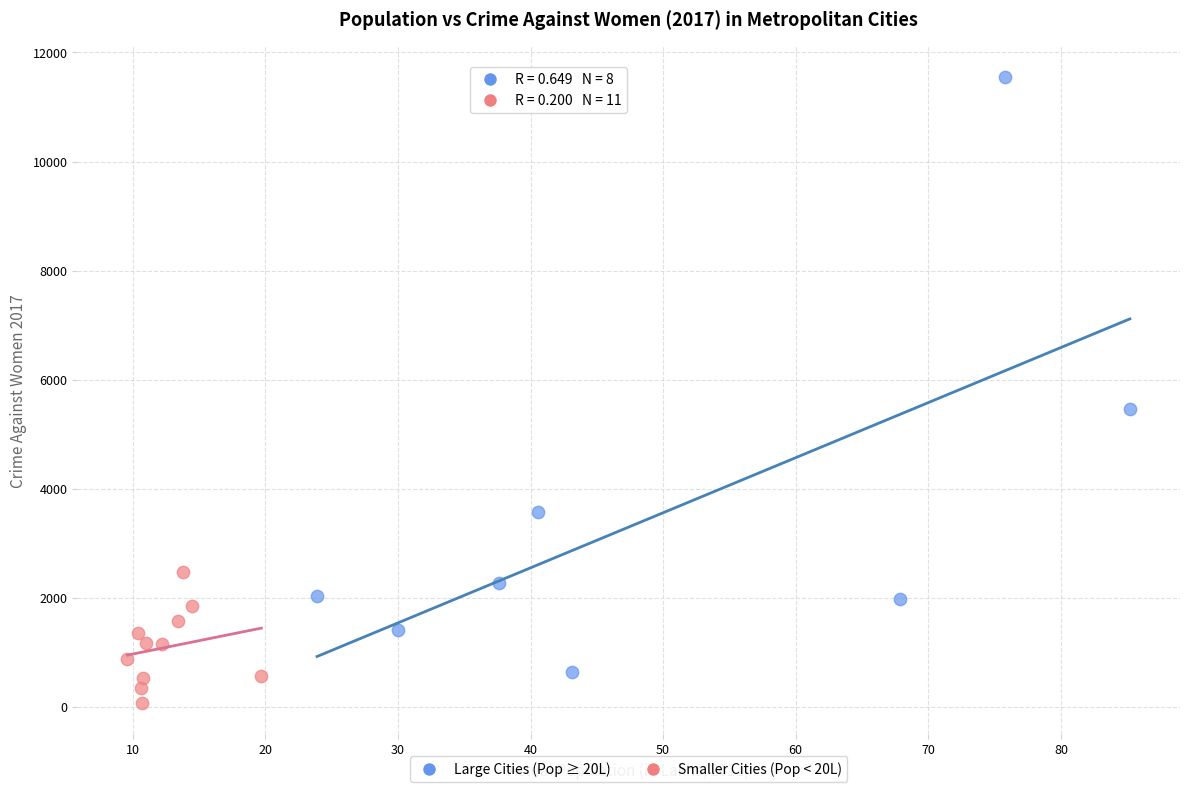

Which series contains the lowest Y value?

Smaller Cities (Pop < 20L)